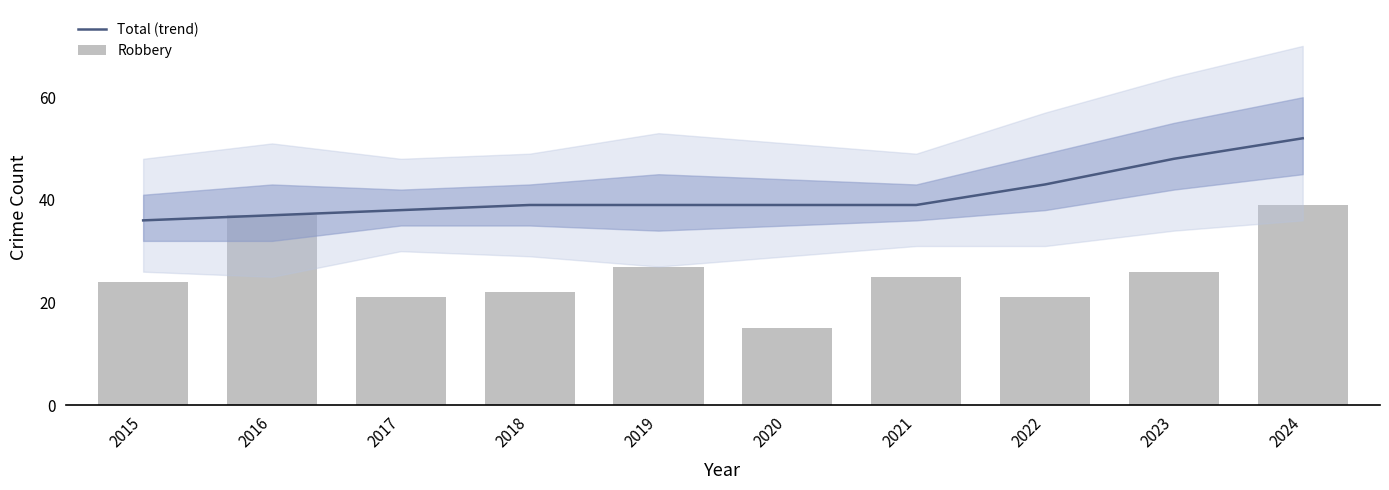

What is the difference between the Robbery values at 2022 and 2018?

1